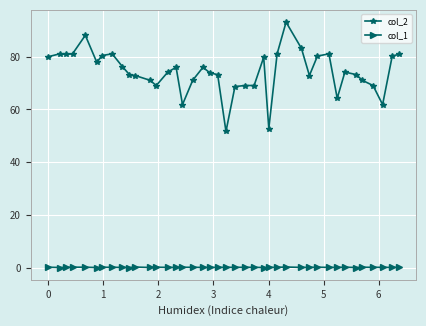

What is the sum of all col_2 values?

2975.2